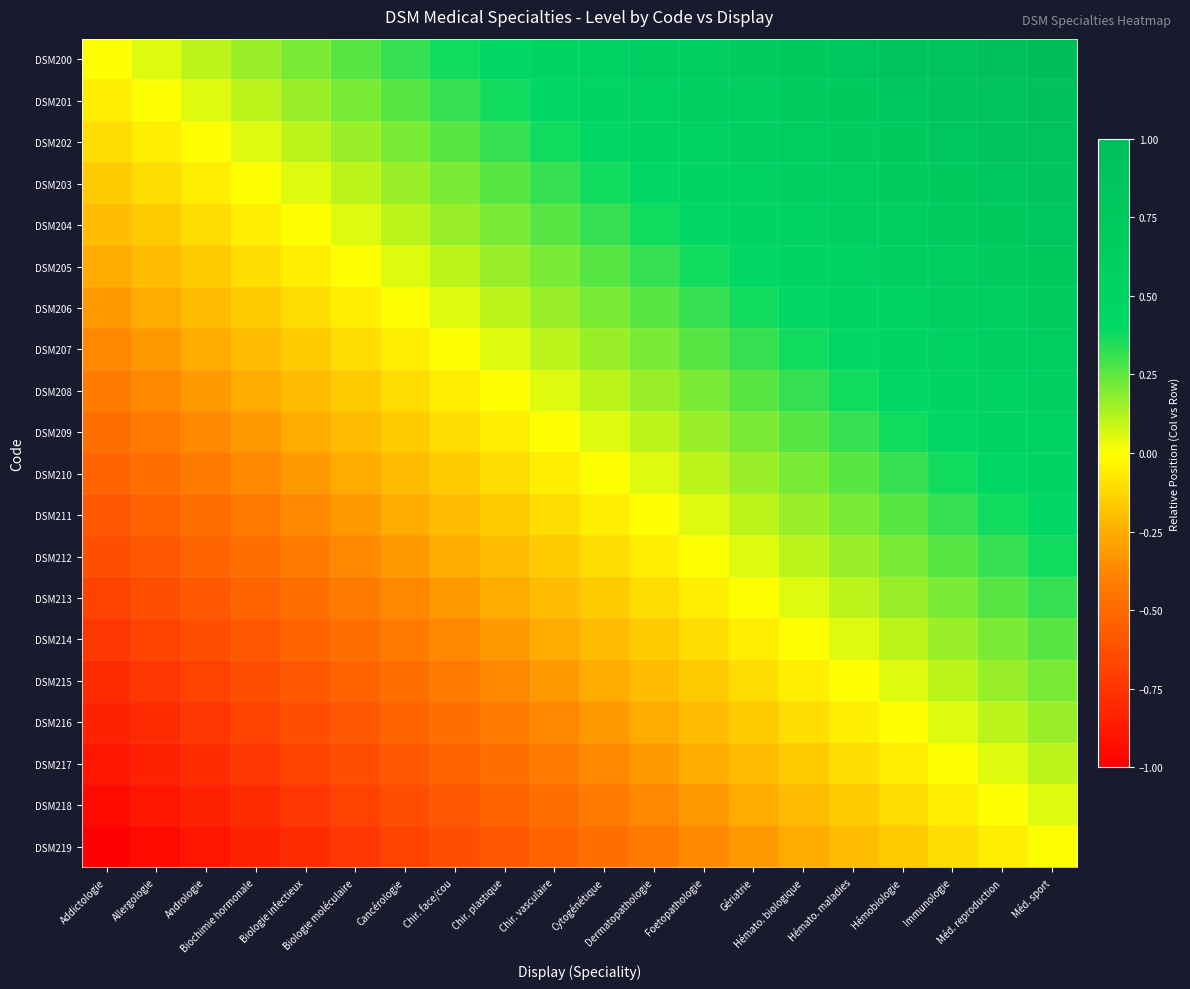

What is the difference between the highest and lowest values at Gériatrie?

1.0